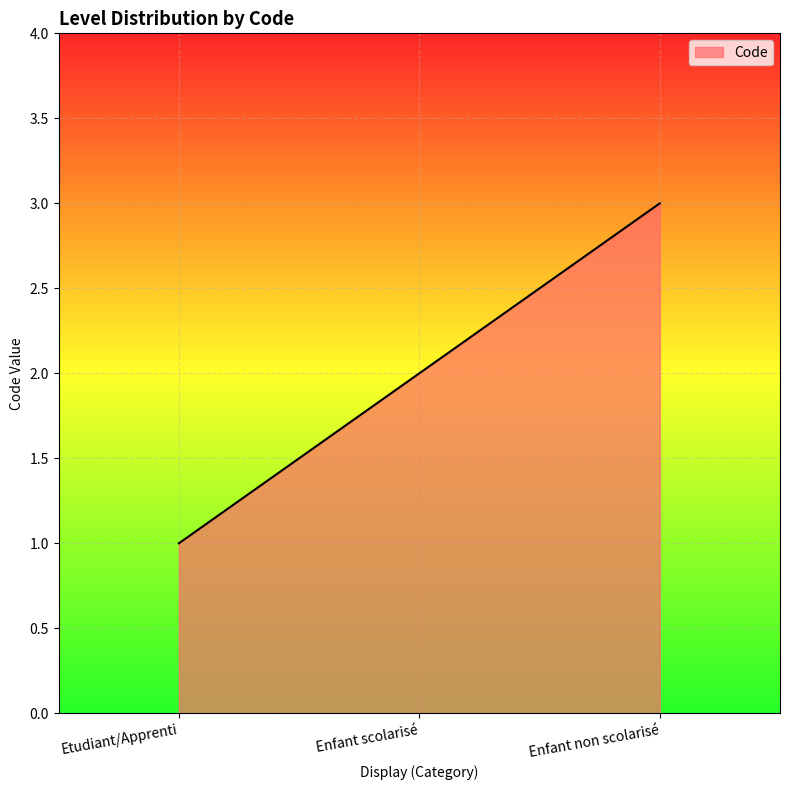

Which has a higher value, Enfant scolarisé or Etudiant/Apprenti?

Enfant scolarisé